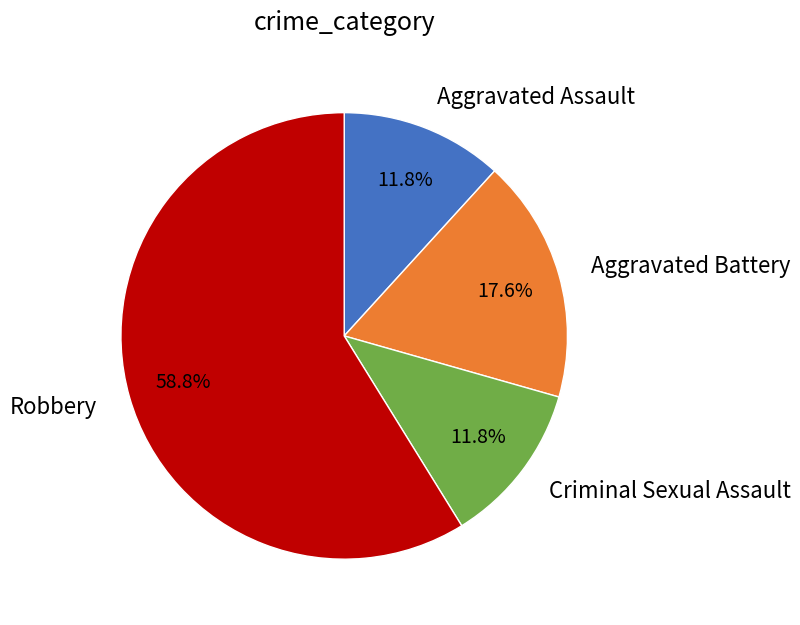

Is there any slice that represents more than half of the pie?

Yes